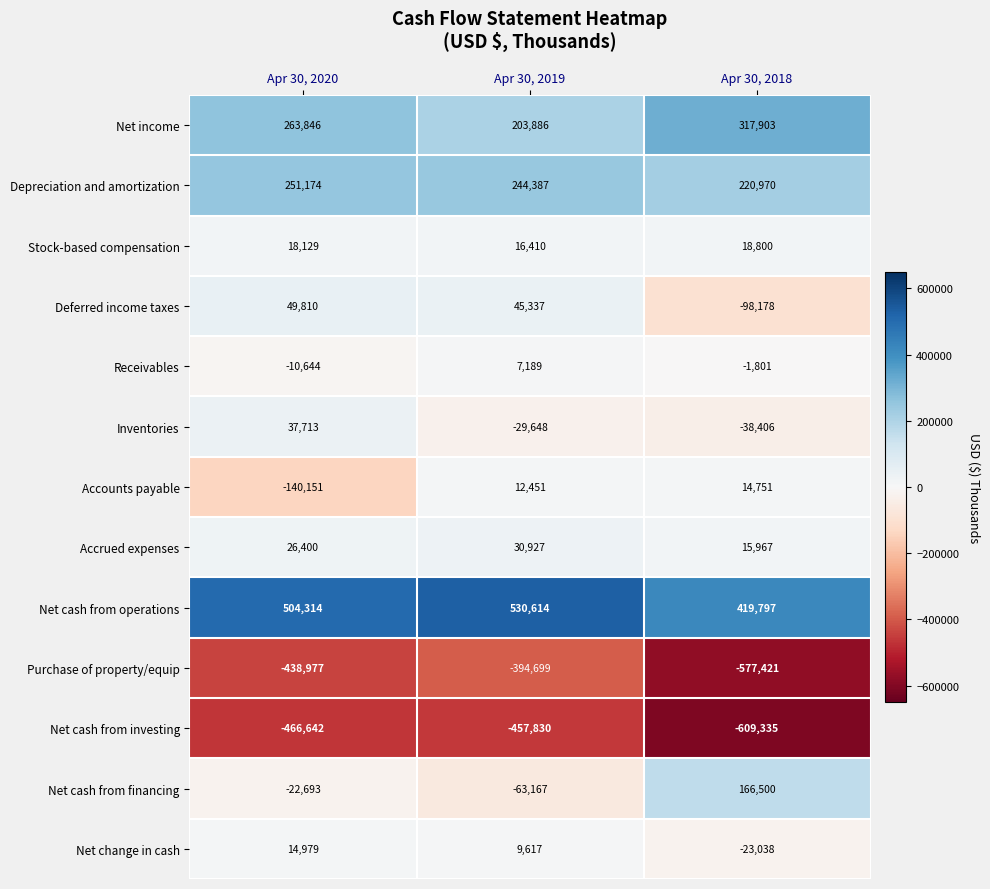

Which category has the lowest value in the Net change in cash series?

Apr 30, 2018